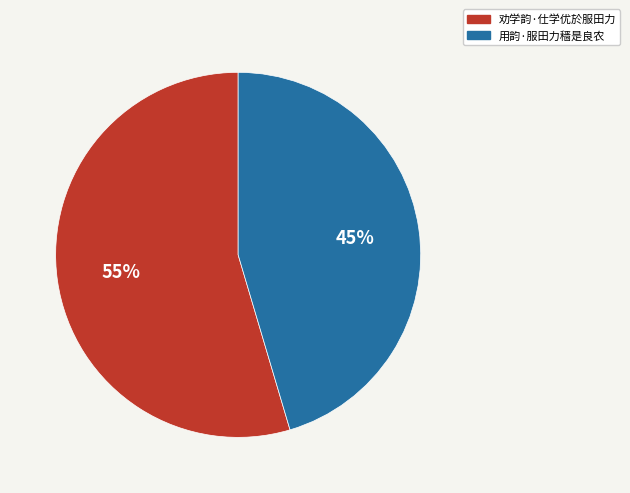

Between 用韵·服田力穑是良农 and 劝学韵·仕学优於服田力, which is larger?

劝学韵·仕学优於服田力